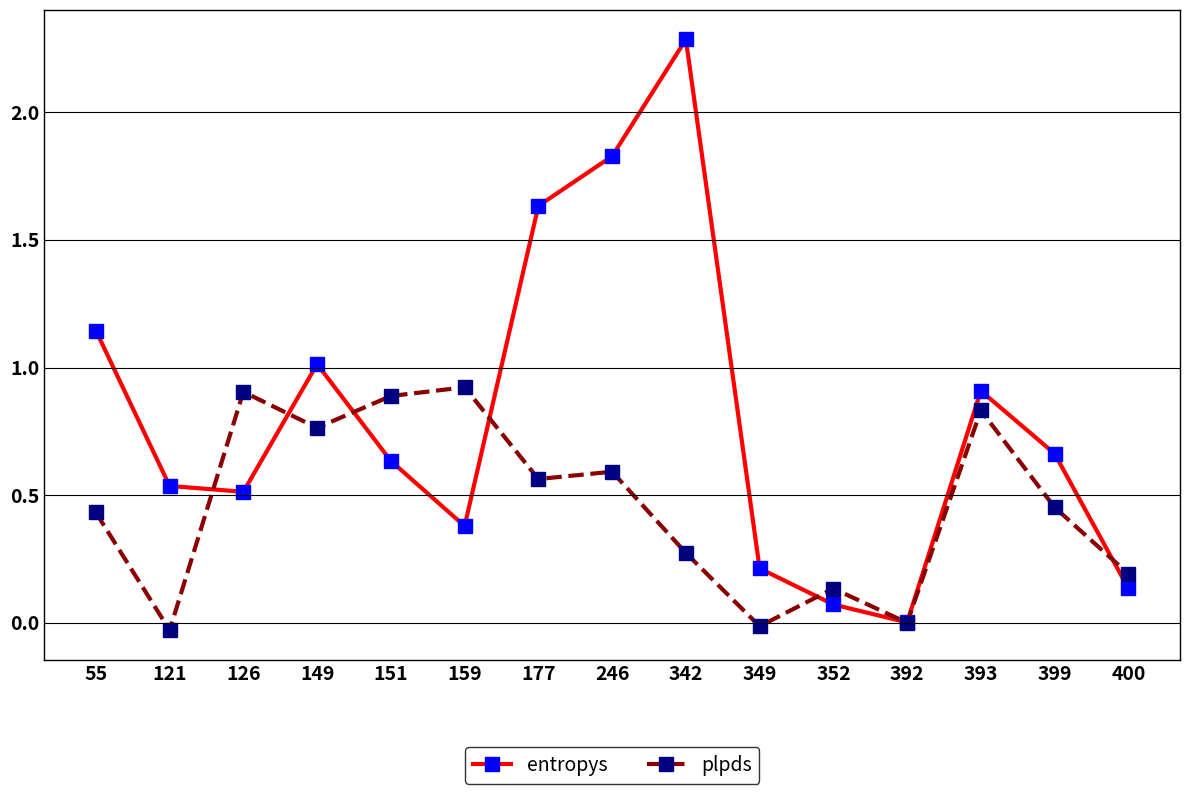

What is the value of the entropys point at the 4th from the left?

1.0